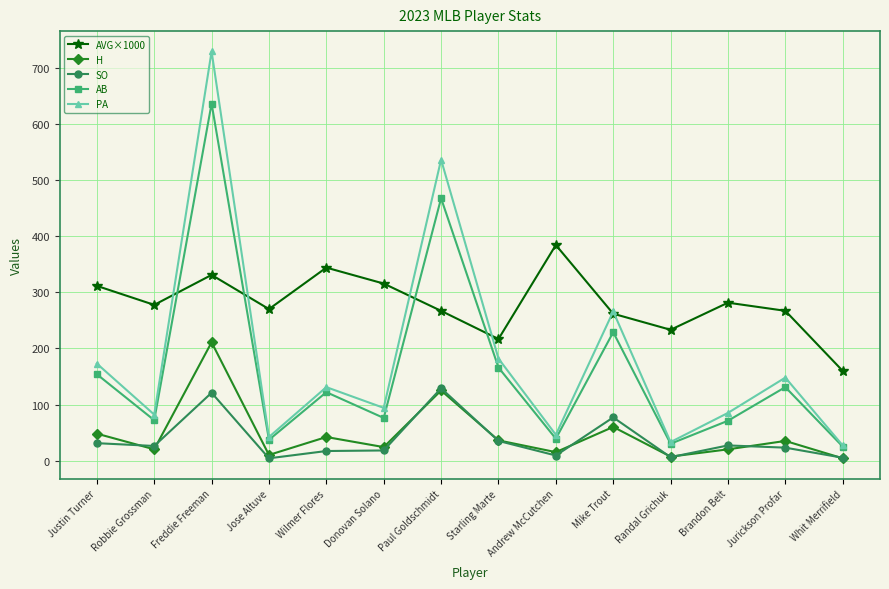

What is the total value across all series at Jurickson Profar?

604.2